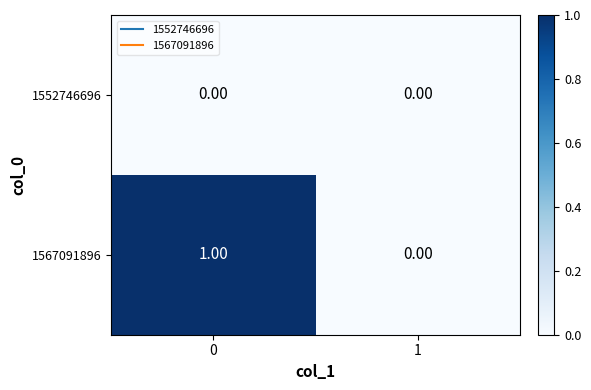

Which series has the widest spread of values?

1567091896